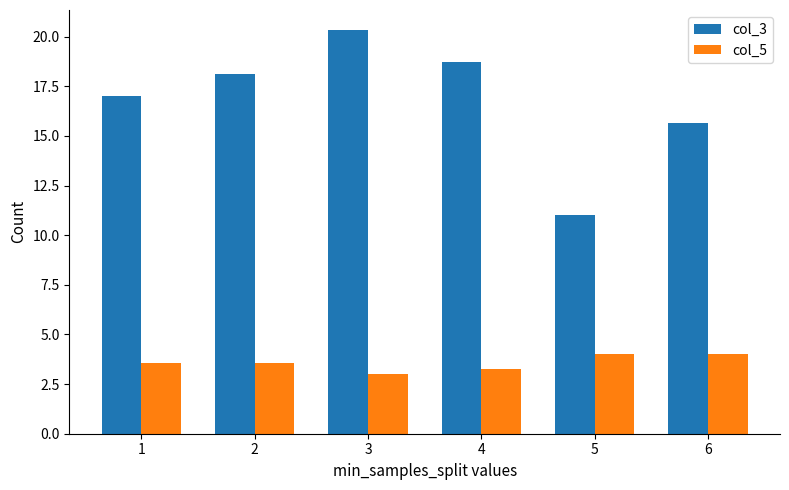

At 2, list the series in order from smallest to largest.

col_5, col_3